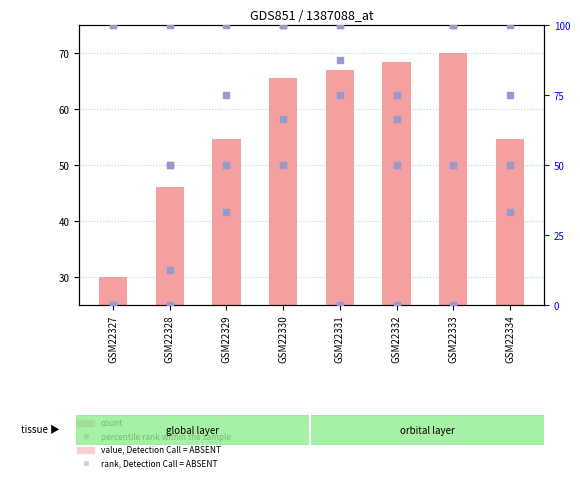

Which series contains the highest Y value?

GR